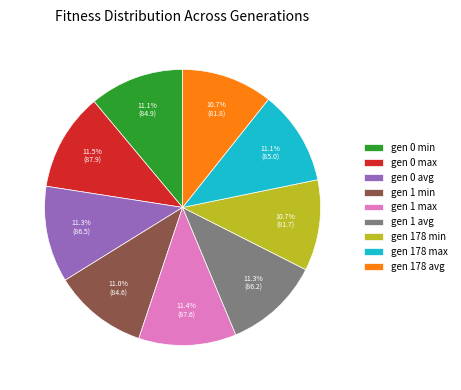

To the nearest percent, what percentage of the pie is gen 1 avg?

11%